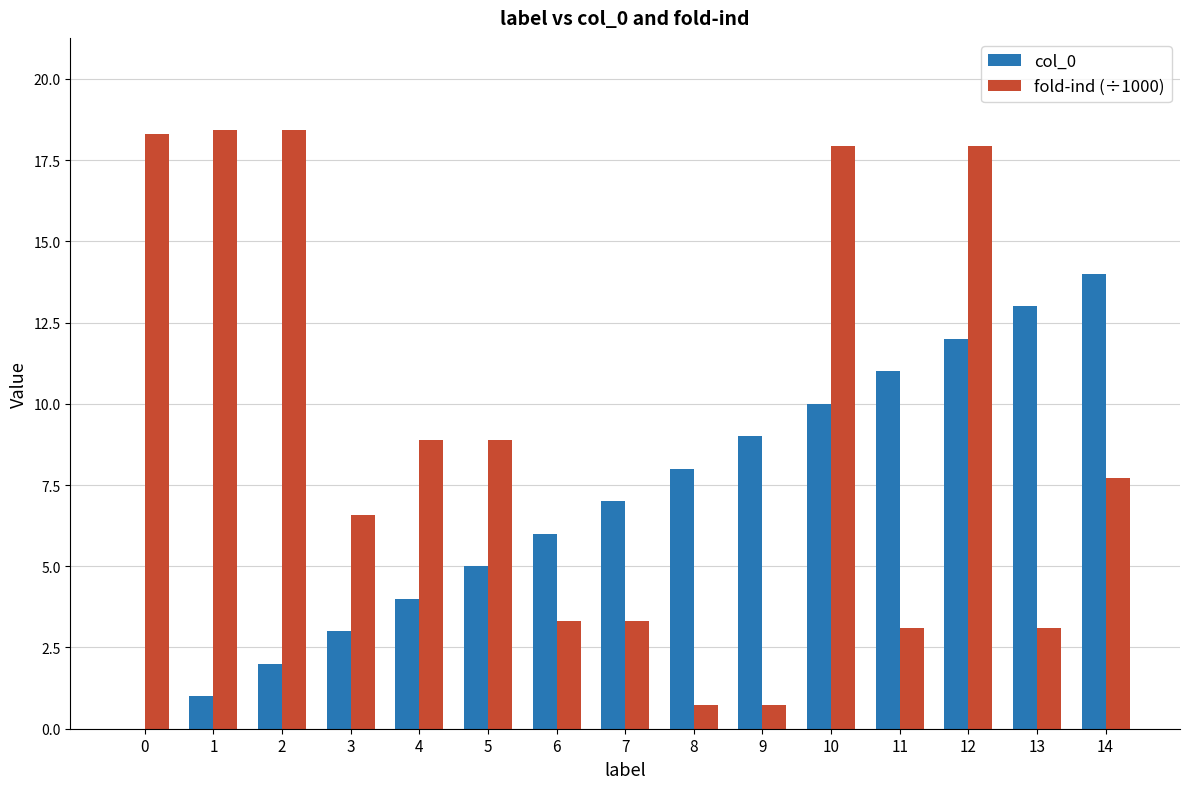

The fold-ind (÷1000) series shows 3.3 at 6. True or false?

True